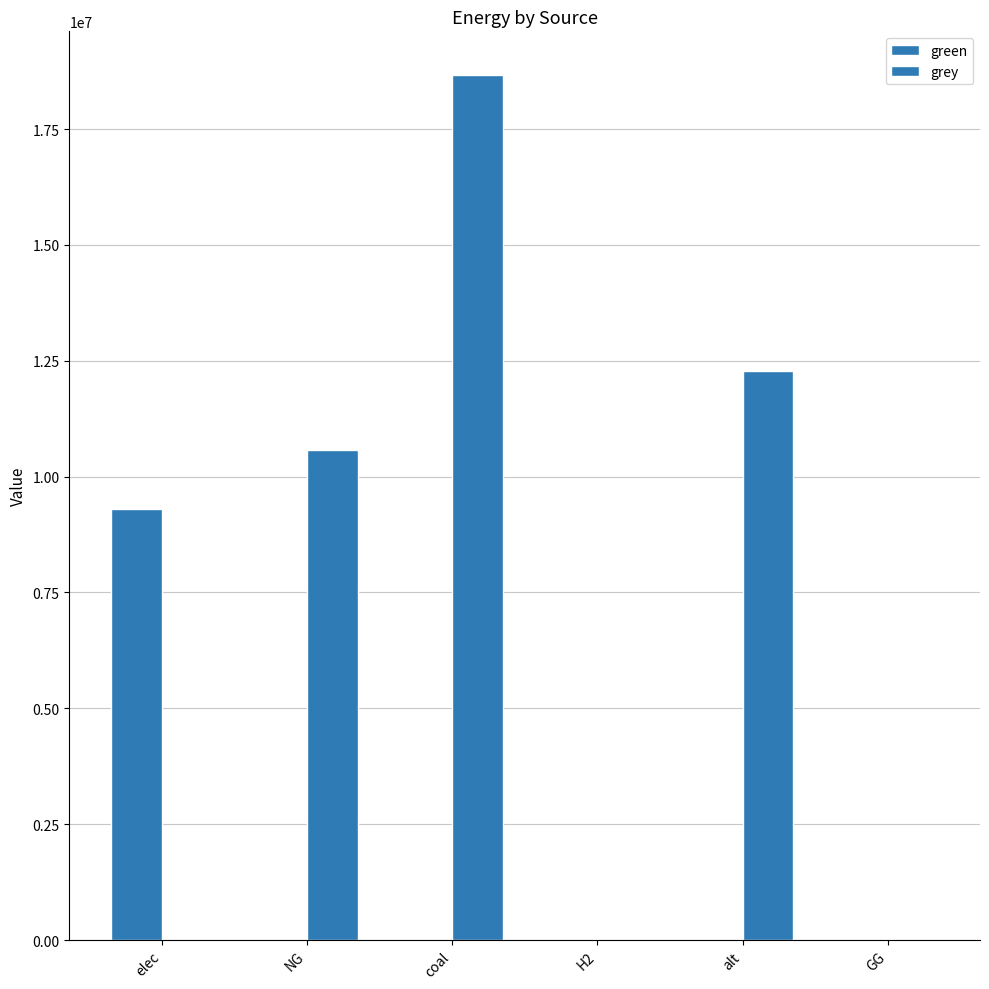

How many groups of bars are there?

6